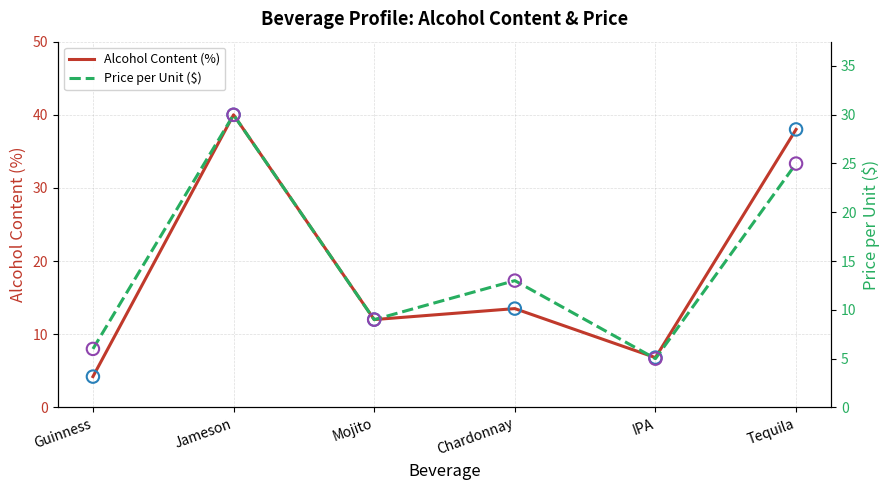

What are all the series names shown in the legend?

Alcohol Content (%), Price per Unit ($)